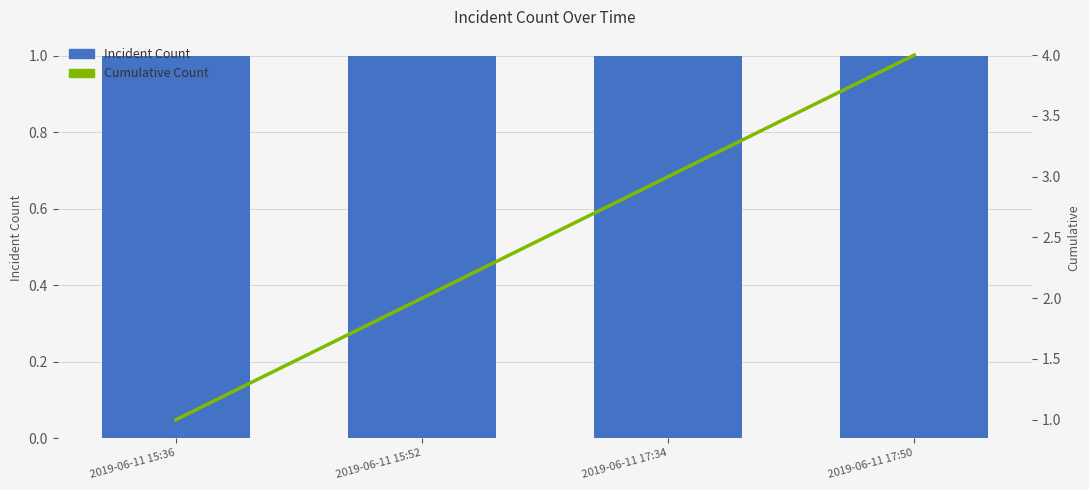

What are all the series names shown in the legend?

Incident Count, Cumulative Count